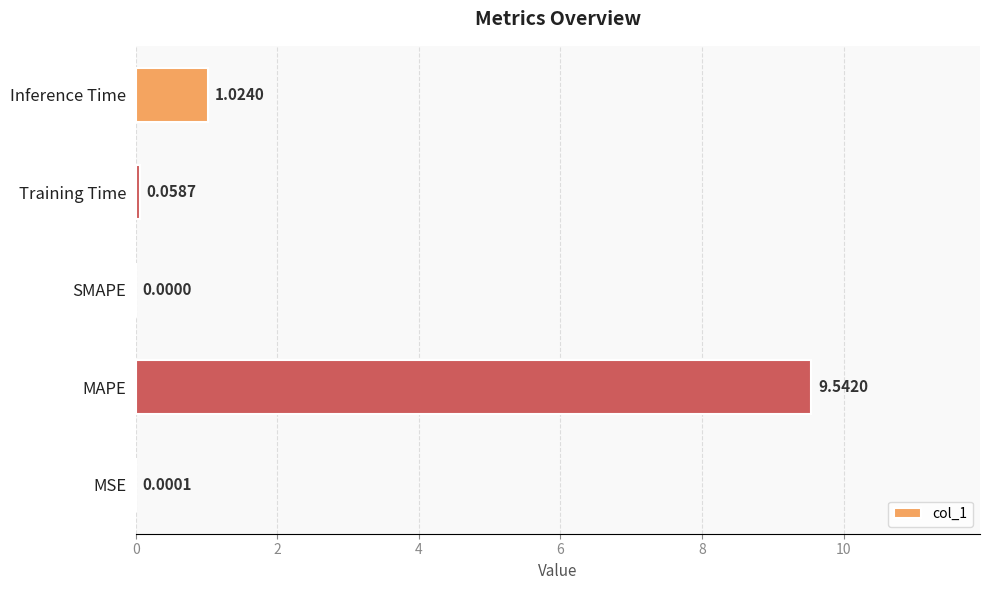

What is the sum of all values?

10.6